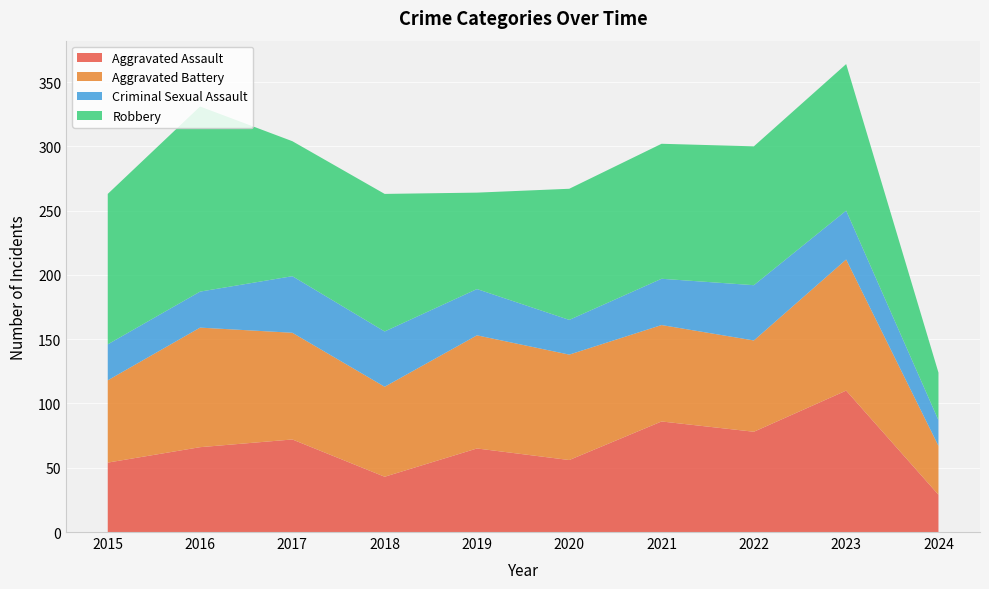

Reading right to left, what are all the values shown in this chart?

Aggravated Assault: 29	110	78	86	56	65	43	72	66	54
Aggravated Battery: 38	102	71	75	82	88	70	83	93	64
Criminal Sexual Assault: 20	38	43	36	27	36	43	44	28	28
Robbery: 37	114	108	105	102	75	107	105	144	117